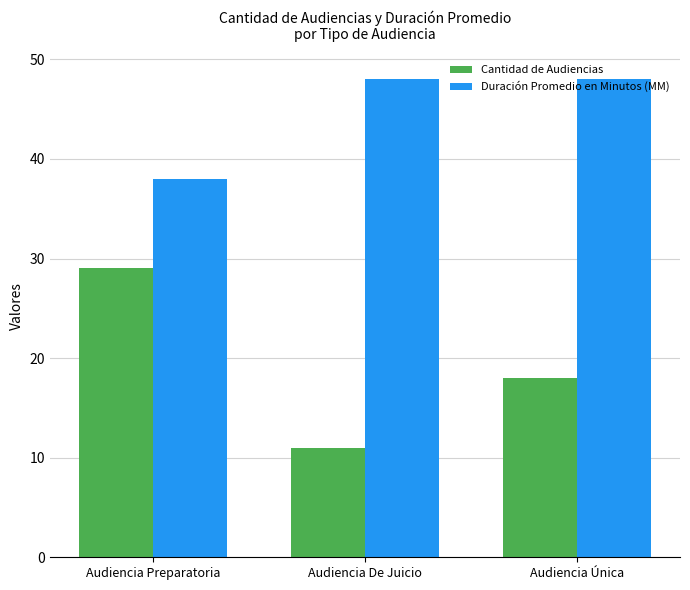

Reading left to right, list all the values displayed in this chart.

Cantidad de Audiencias: 29	11	18
Duración Promedio en Minutos (MM): 38	48	48